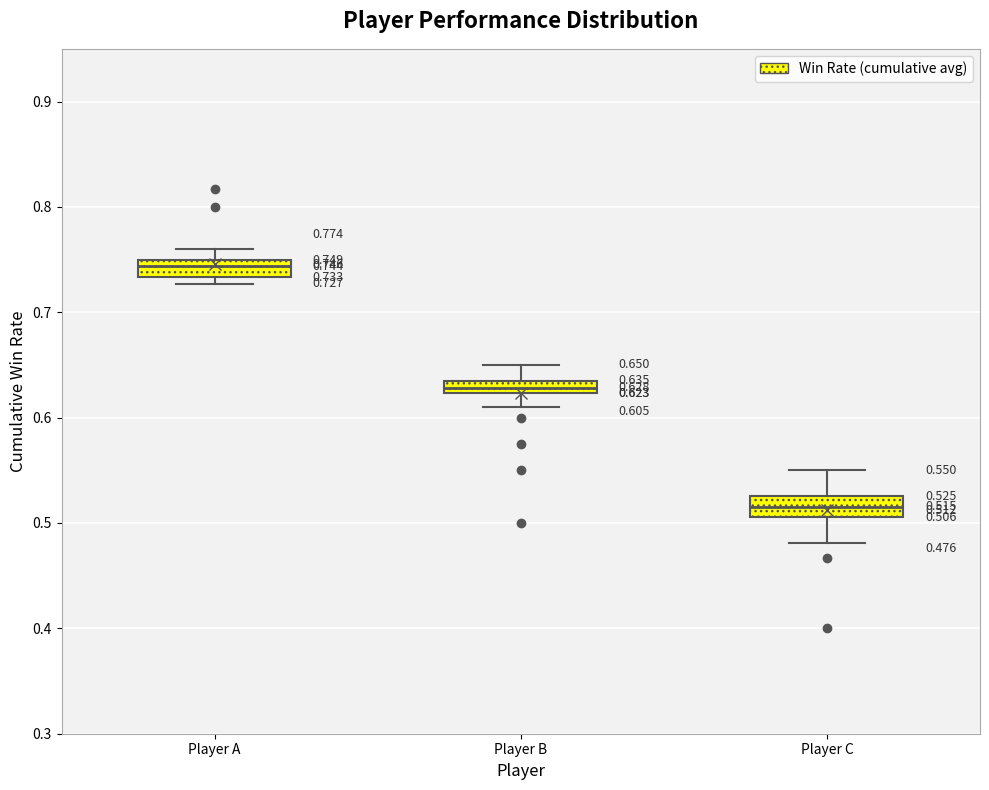

Which box has the highest median line?

Player A